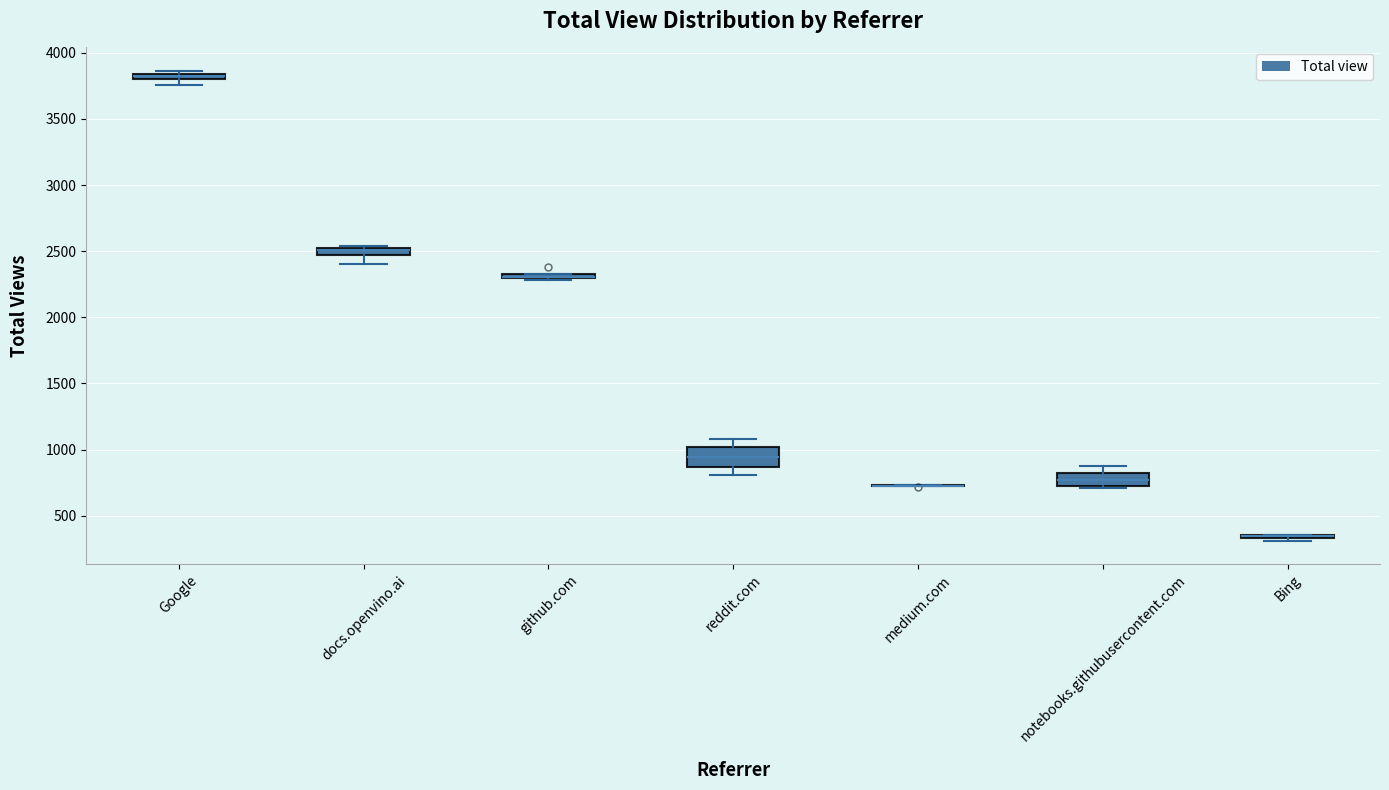

Which box is the tallest, from its lower edge to its upper edge?

reddit.com